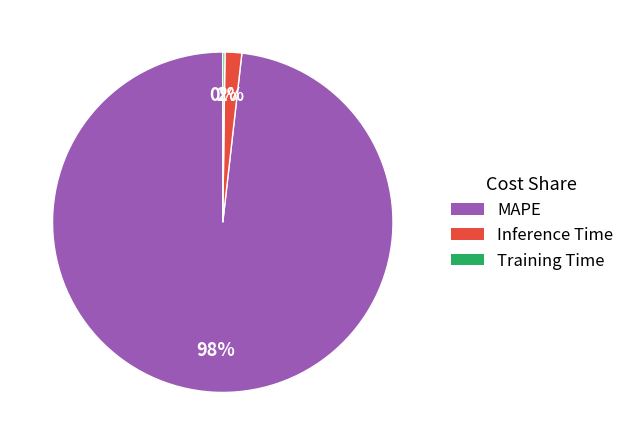

Do Inference Time and MAPE together represent more than half of the pie?

Yes